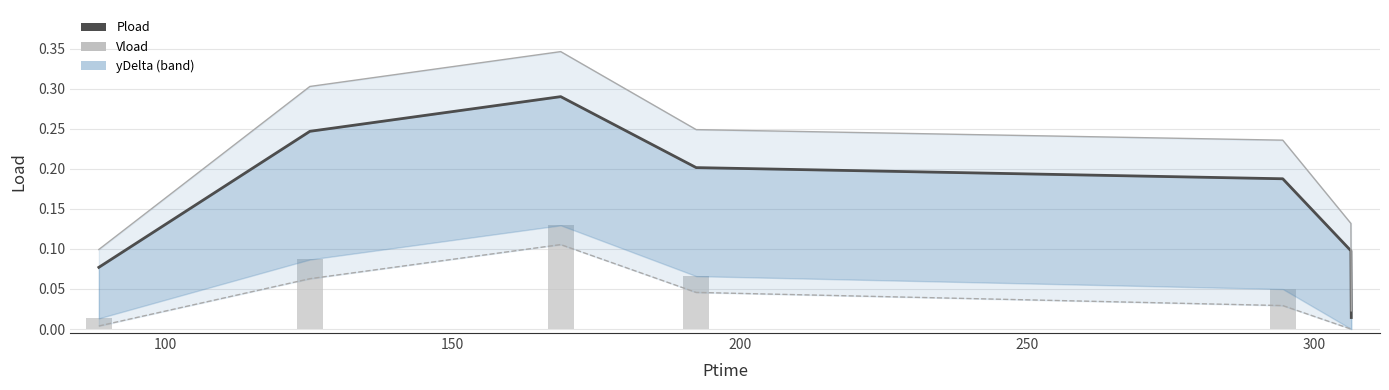

List the series in order of their overall mean, lowest first.

Vload, Pload